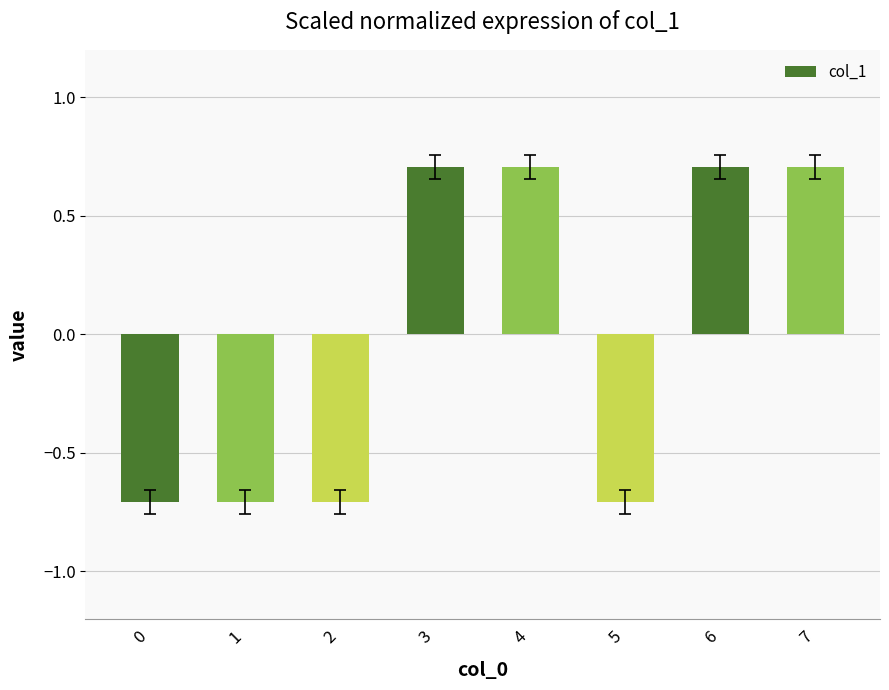

What is the change in value from 1 to 6?

+1.4